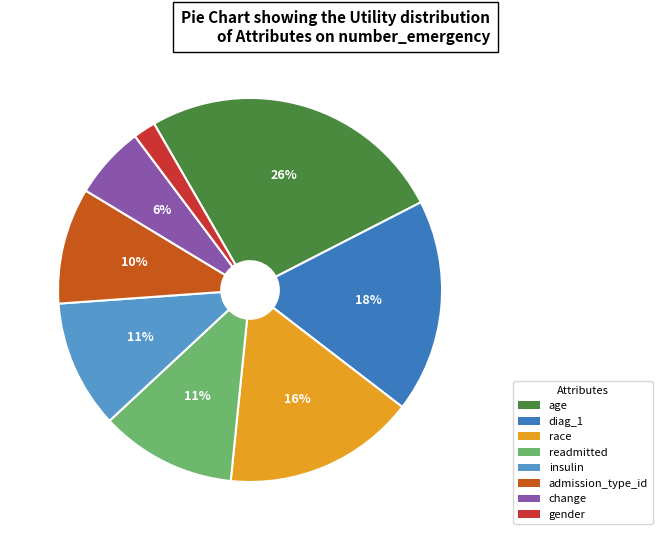

Is there any slice that represents more than half of the pie?

No